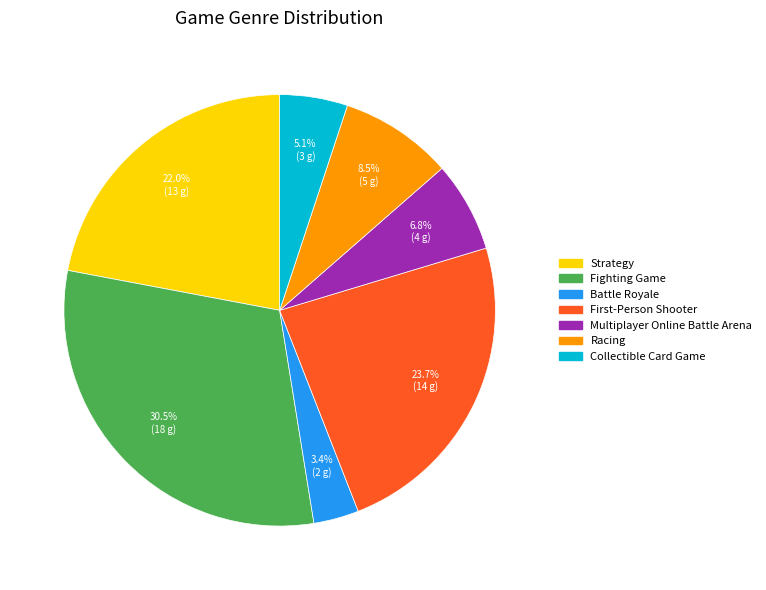

What is the ratio of the value at Strategy to the value at Racing?

2.6